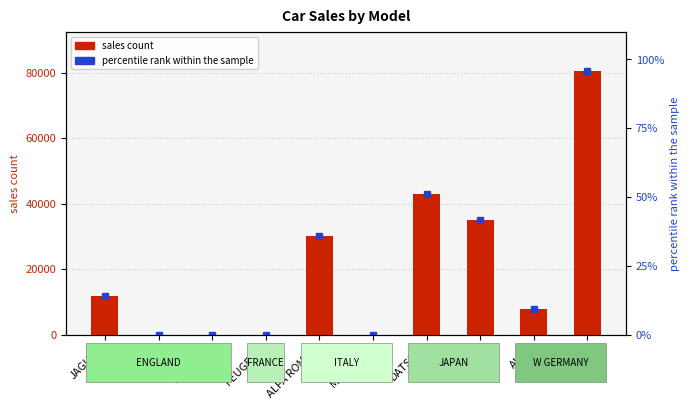

Between JENSEN and MASERATI, which is larger?

JENSEN